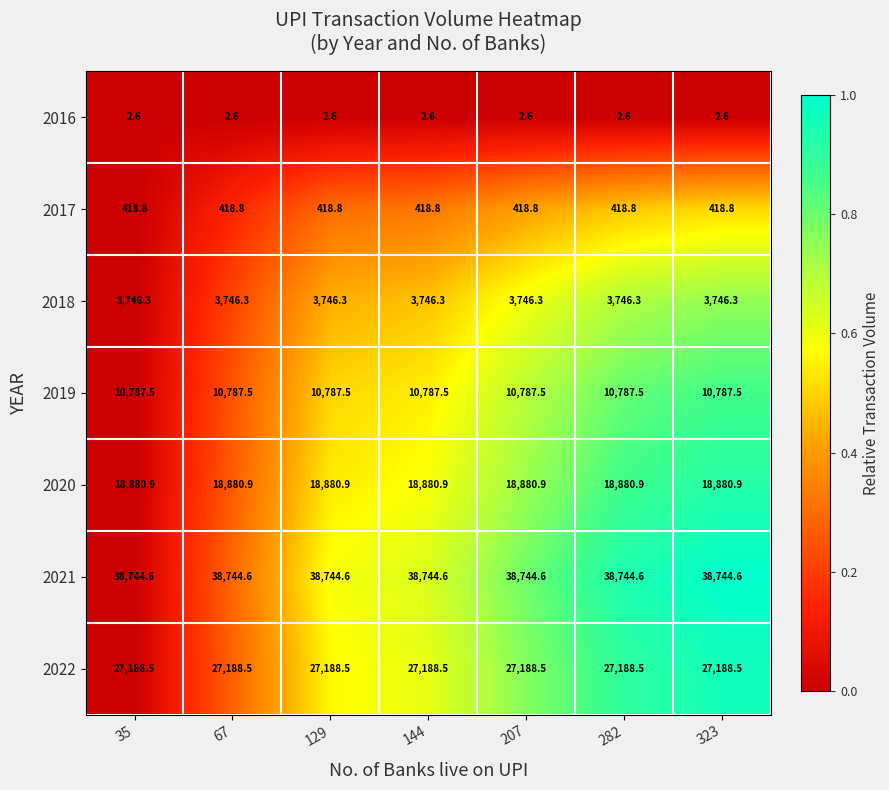

Rank the series at 144 from highest to lowest value.

2021, 2022, 2020, 2019, 2018, 2017, 2016